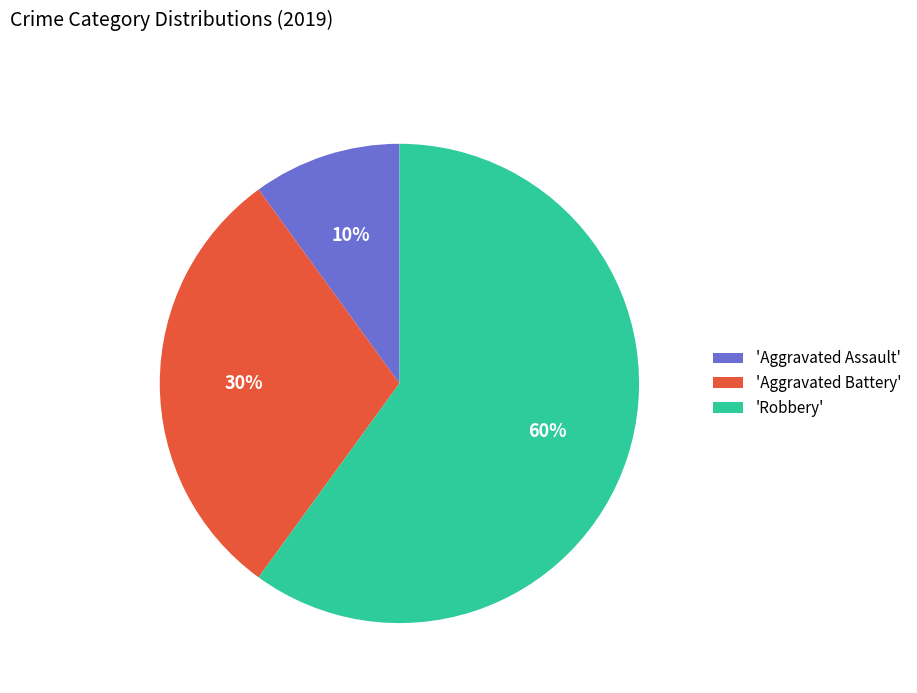

Combined, do 'Aggravated Battery' and 'Robbery' account for over 50%?

Yes